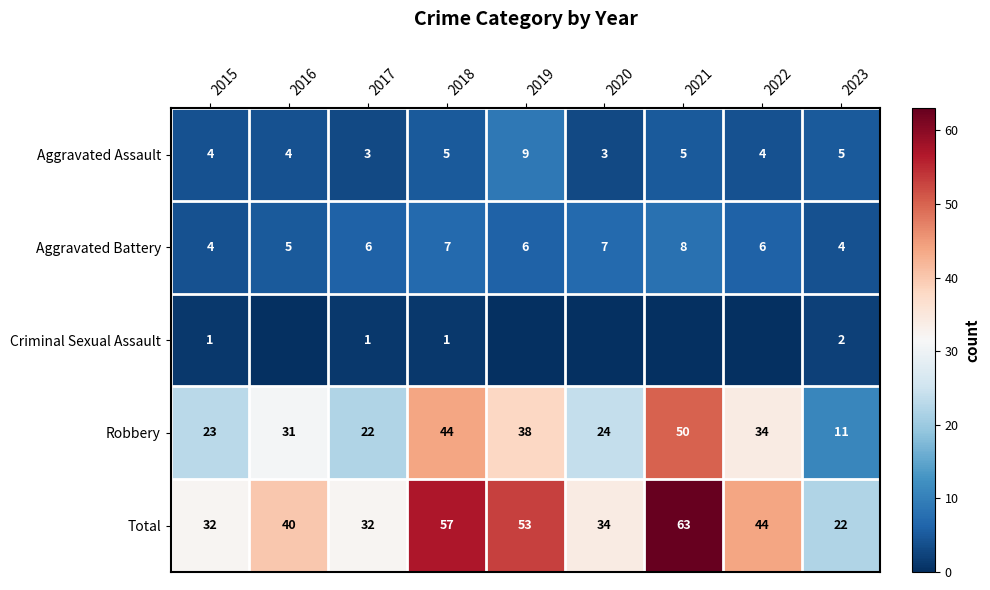

The Aggravated Assault series shows 5 at 2019. True or false?

False